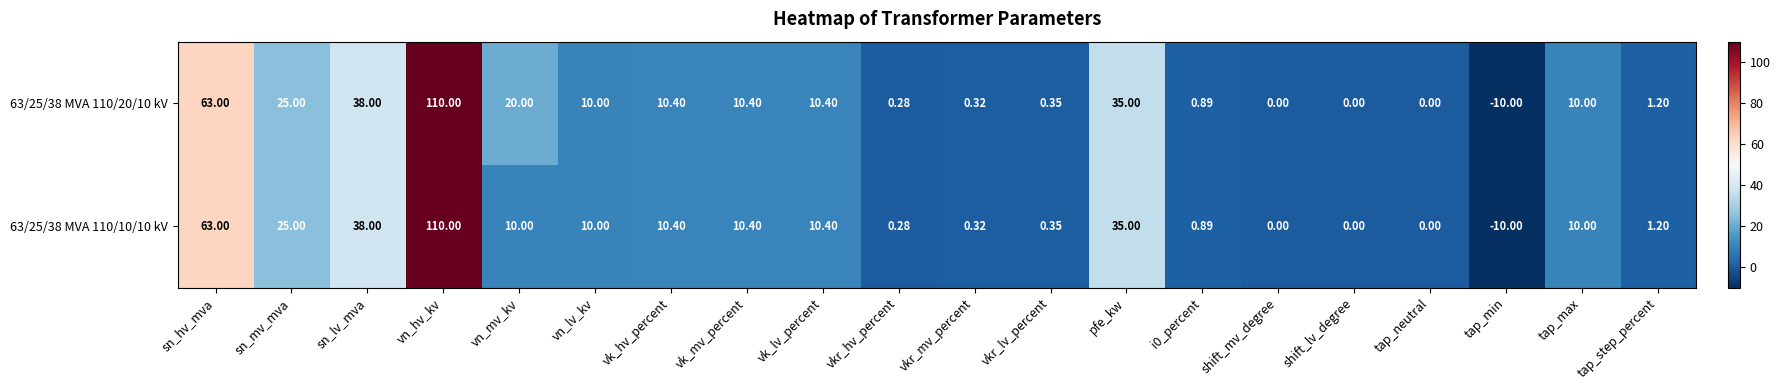

How many values in the 63/25/38 MVA 110/10/10 kV series are below 10?

9